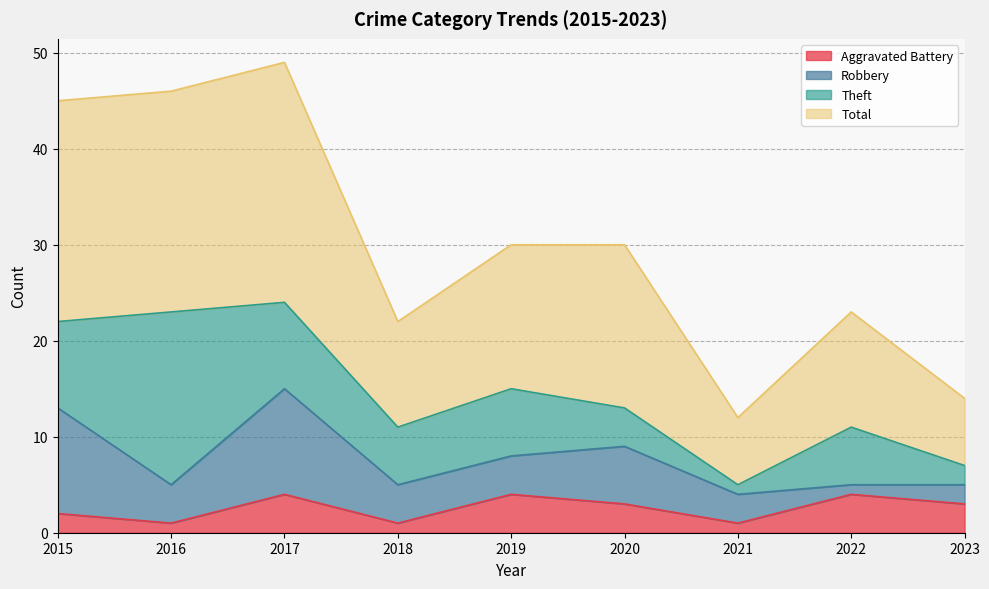

What is the approximate value of Aggravated Battery at 2020?

3